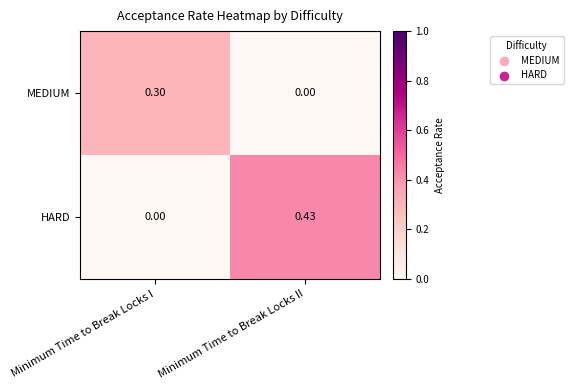

Is the value of MEDIUM at Minimum Time to Break Locks I greater than the value of HARD at Minimum Time to Break Locks I?

Yes